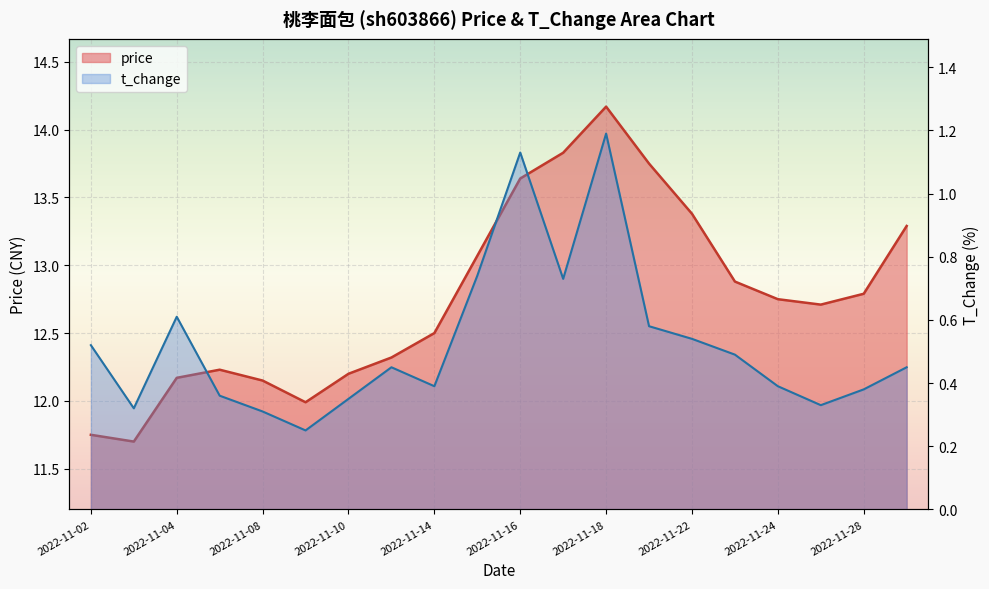

What is the difference between the maximum and minimum values in the t_change series?

0.9